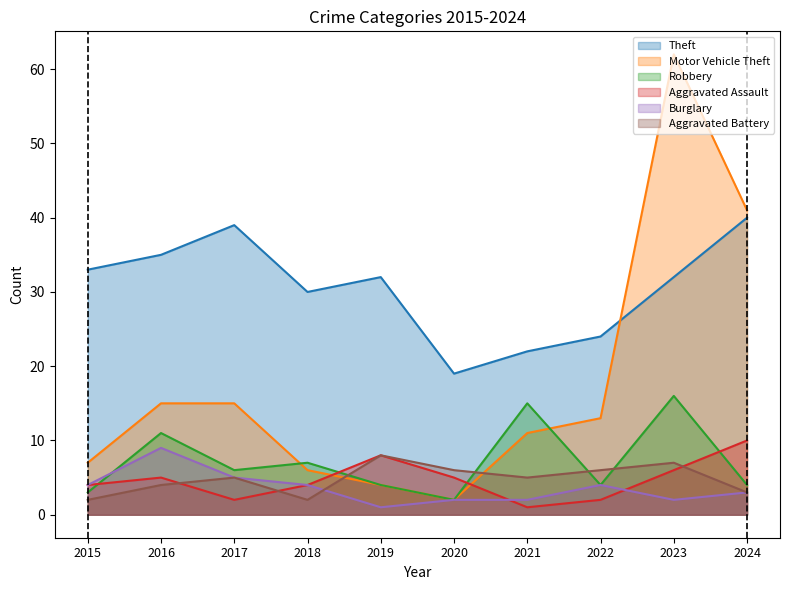

At which category does Motor Vehicle Theft reach its first local peak?

2023